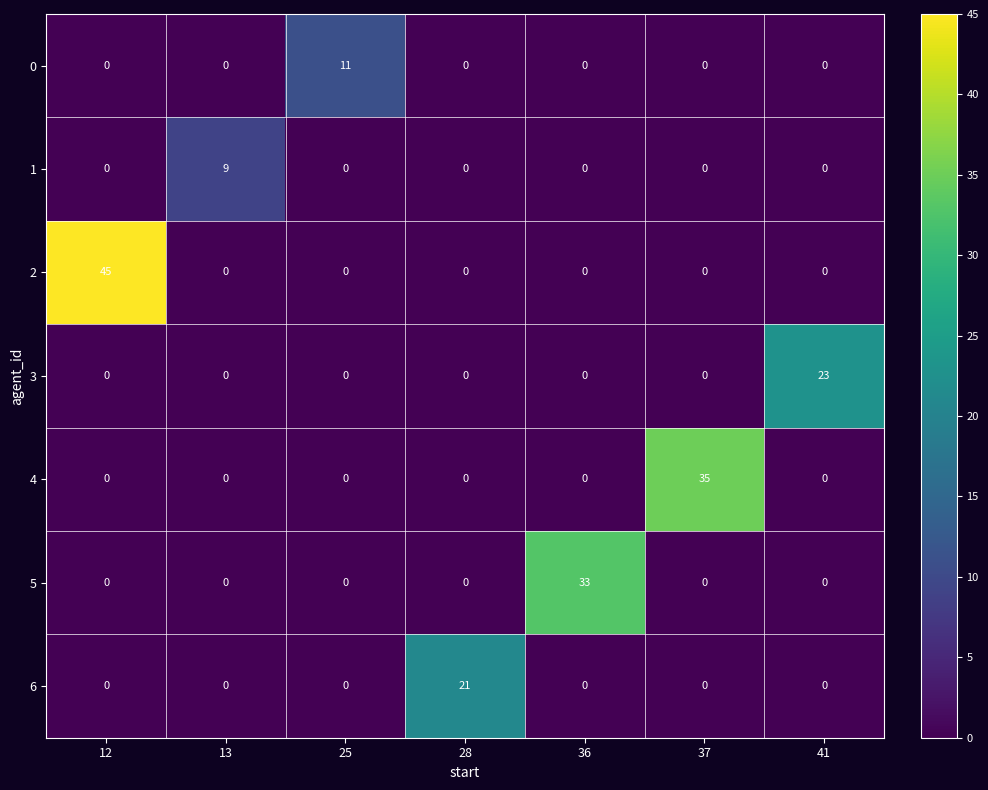

Which series changed the most between 25 and 37?

4